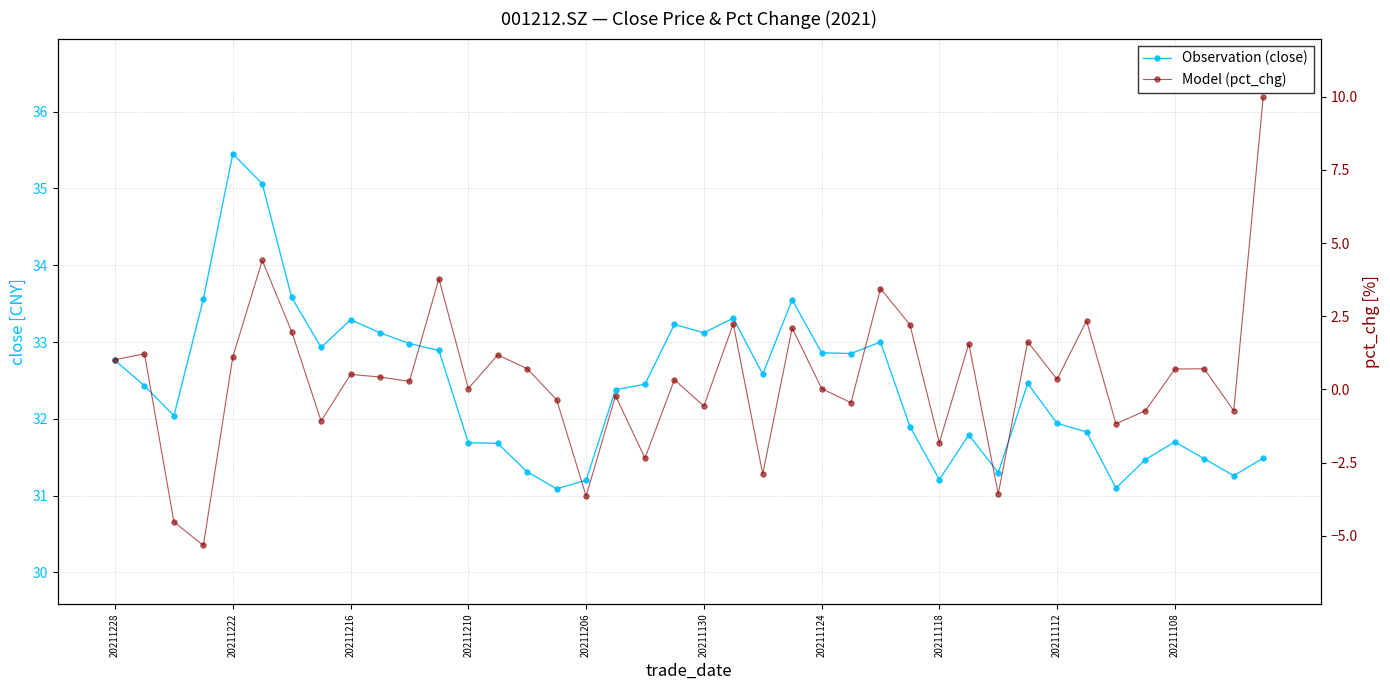

Which has a higher value, 16 or 15?

16